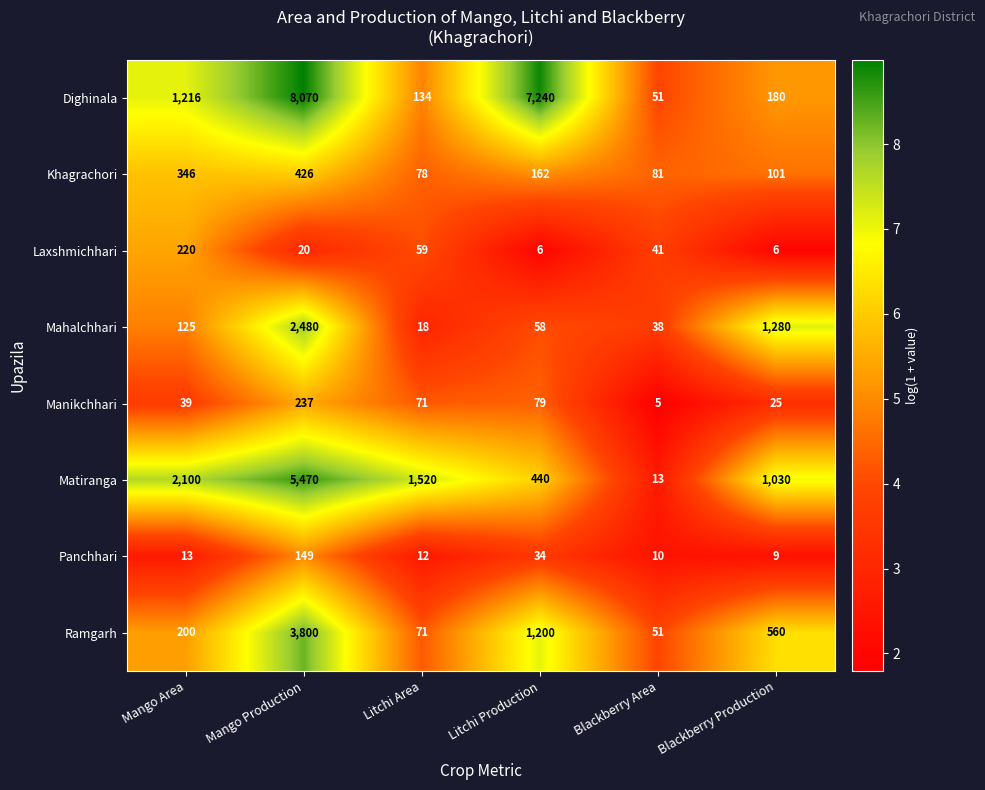

What is the difference between the Khagrachori values at Blackberry Area and Mango Area?

265